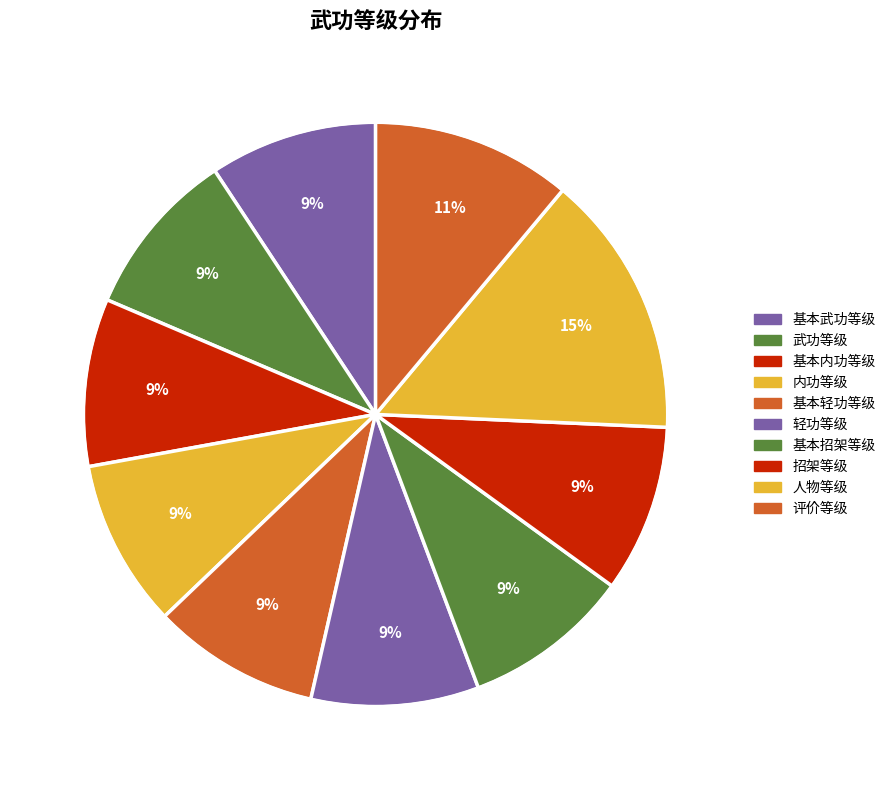

Rank the categories by value from lowest to highest.

基本武功等级, 基本内功等级, 内功等级, 基本轻功等级, 轻功等级, 基本招架等级, 招架等级, 武功等级, 评价等级, 人物等级